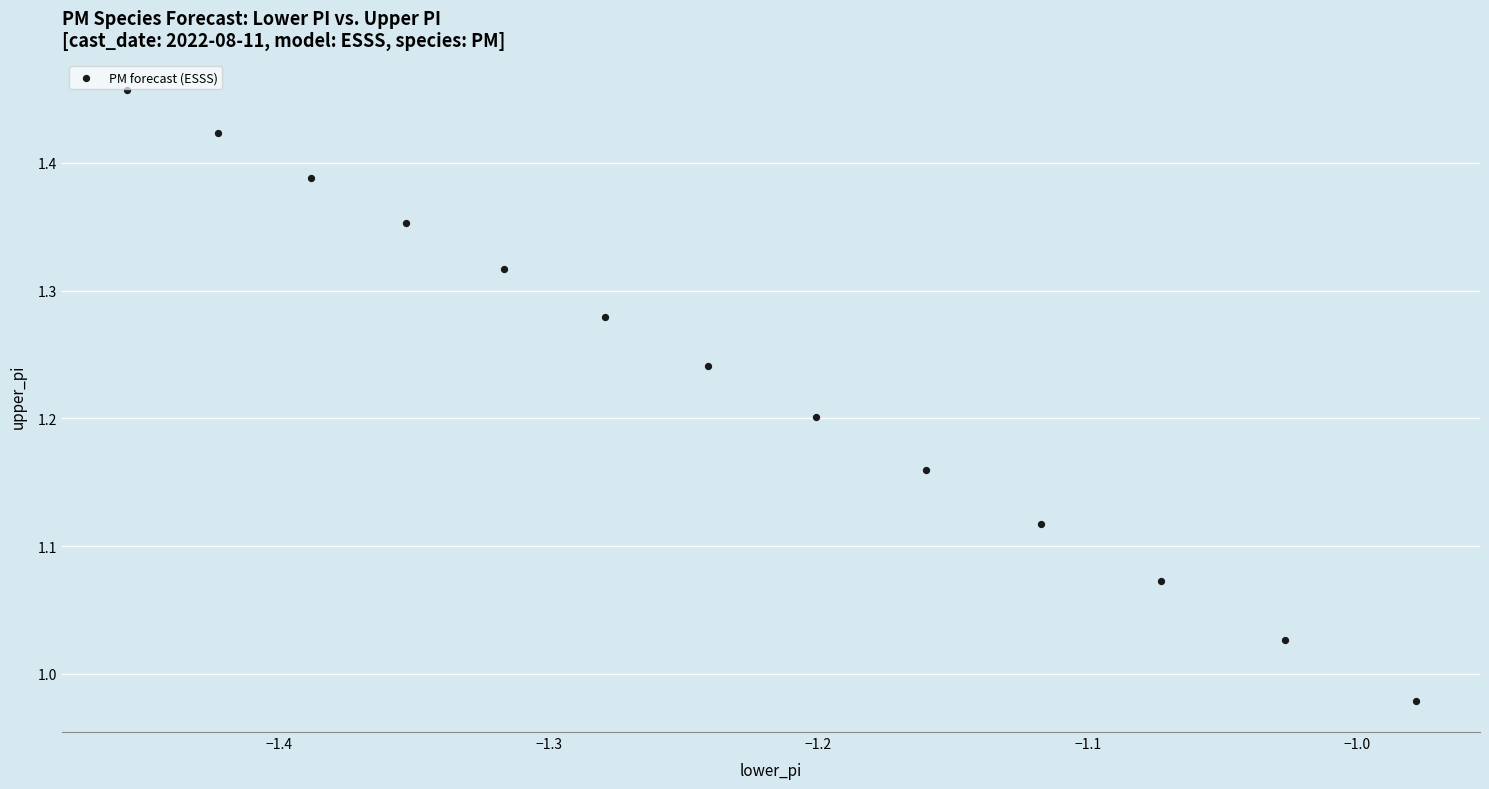

What is the range of Y values (max minus min)?

0.5